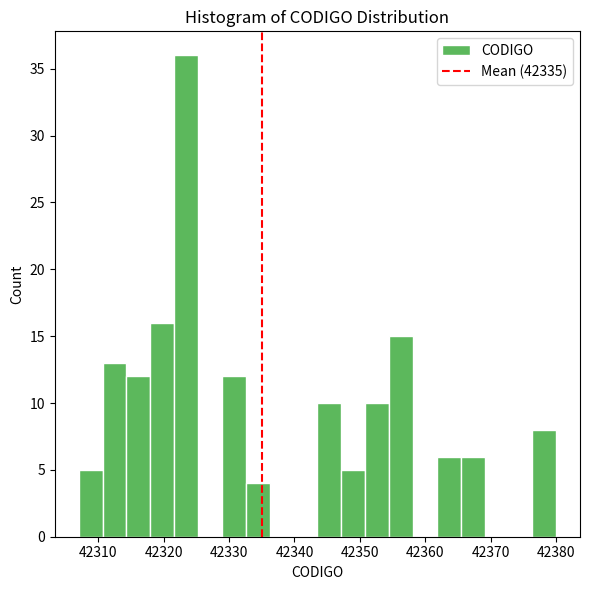

Around what value on the x-axis is the tallest bar? Give the approximate position of its centre, as read against the axis.

42323